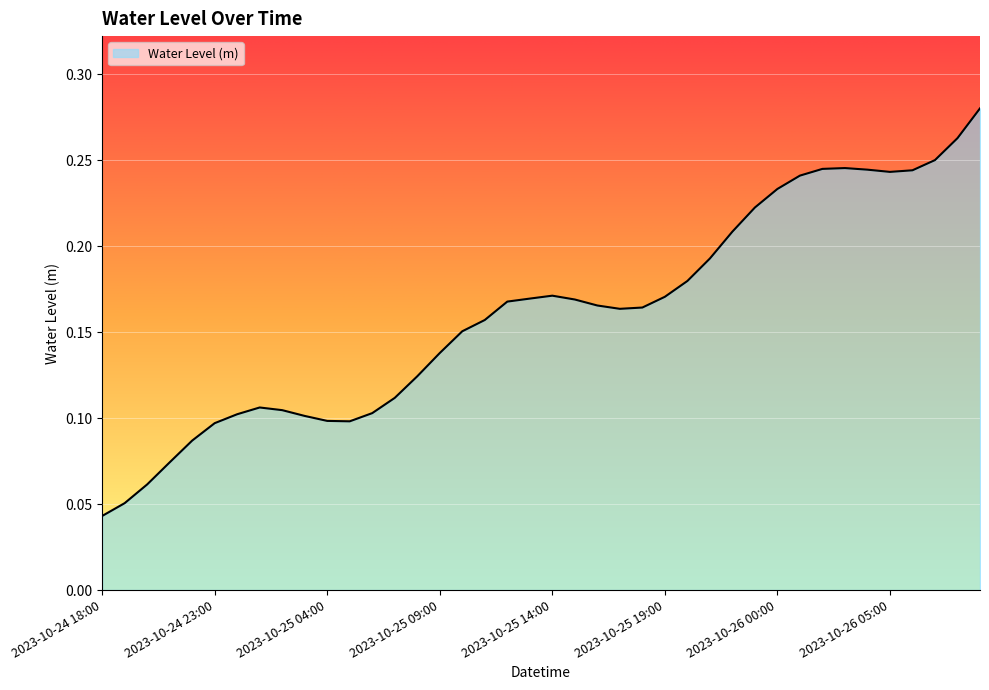

How many categories are shown in the chart?

40